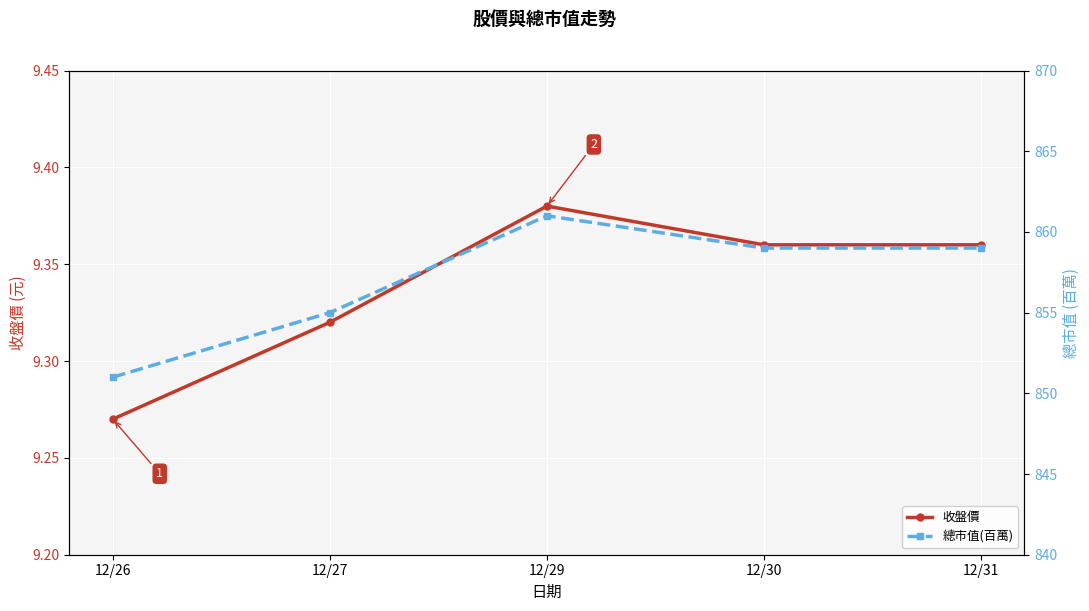

True or false: 收盤價 has more than 1 points higher than both neighbors.

False